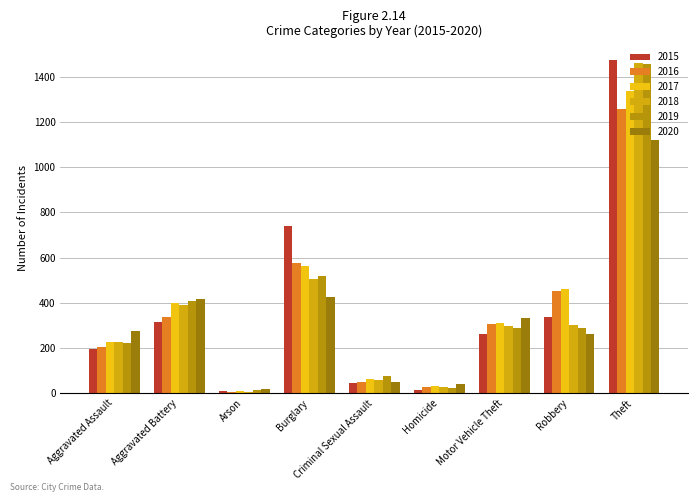

What is the minimum value for 2018?

7